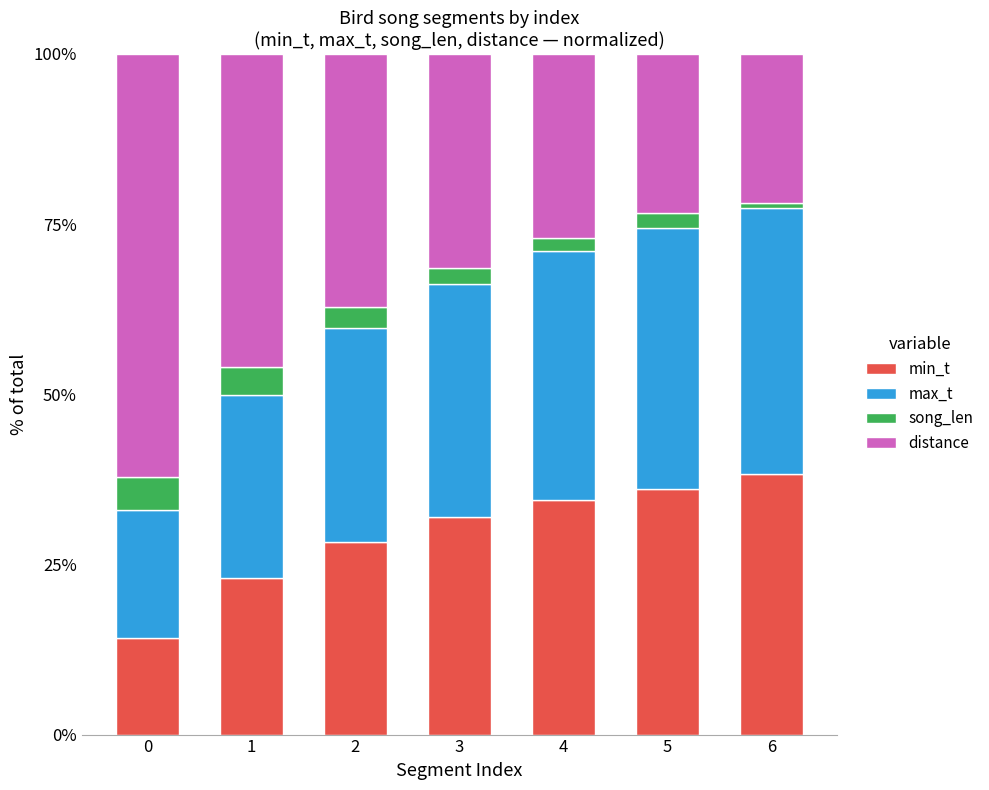

At which label does min_t reach its peak?

6